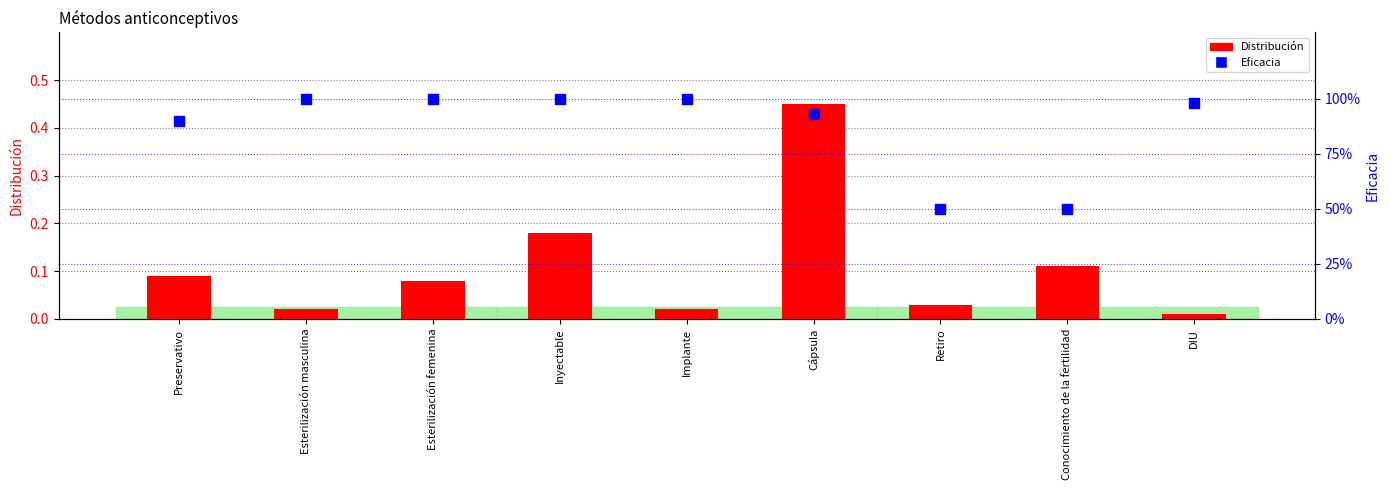

What are all the series names shown in the legend?

Distribución, Eficacia